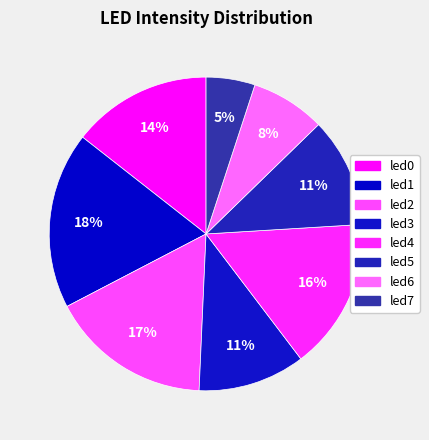

Which slice is the largest?

led1